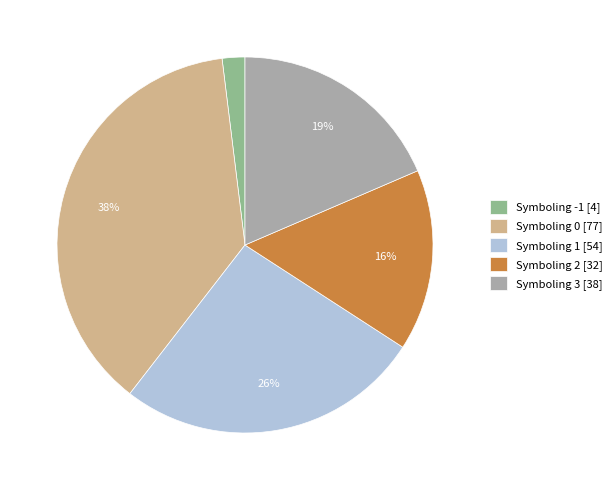

To the nearest percent, what is the difference between the largest and smallest slice percentages?

36%